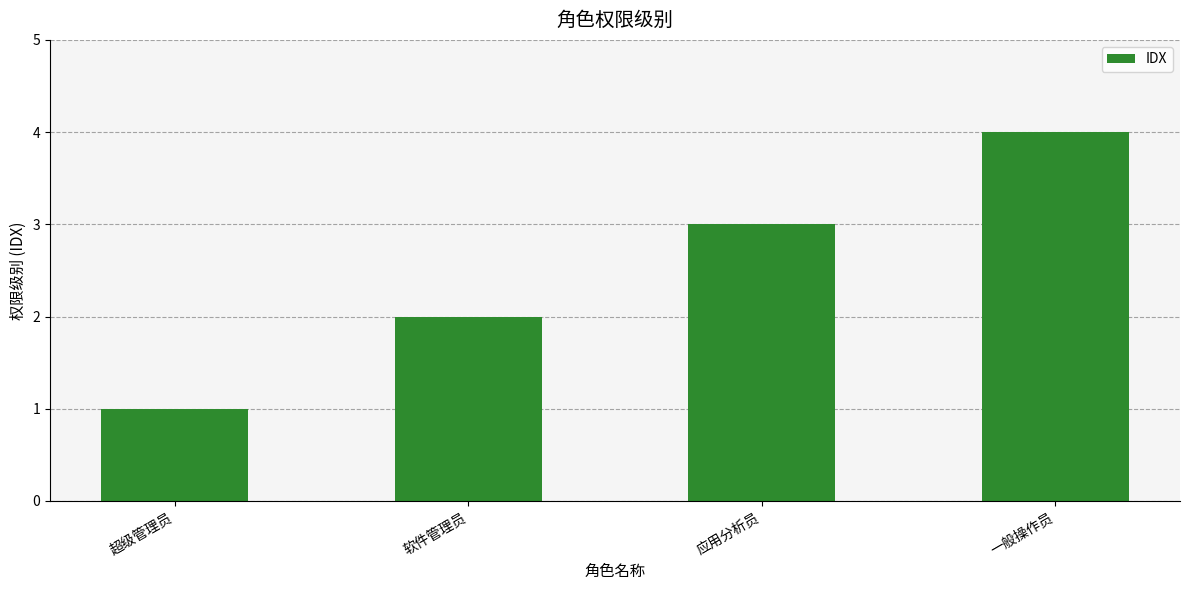

Which category has the lowest value across all series?

超级管理员